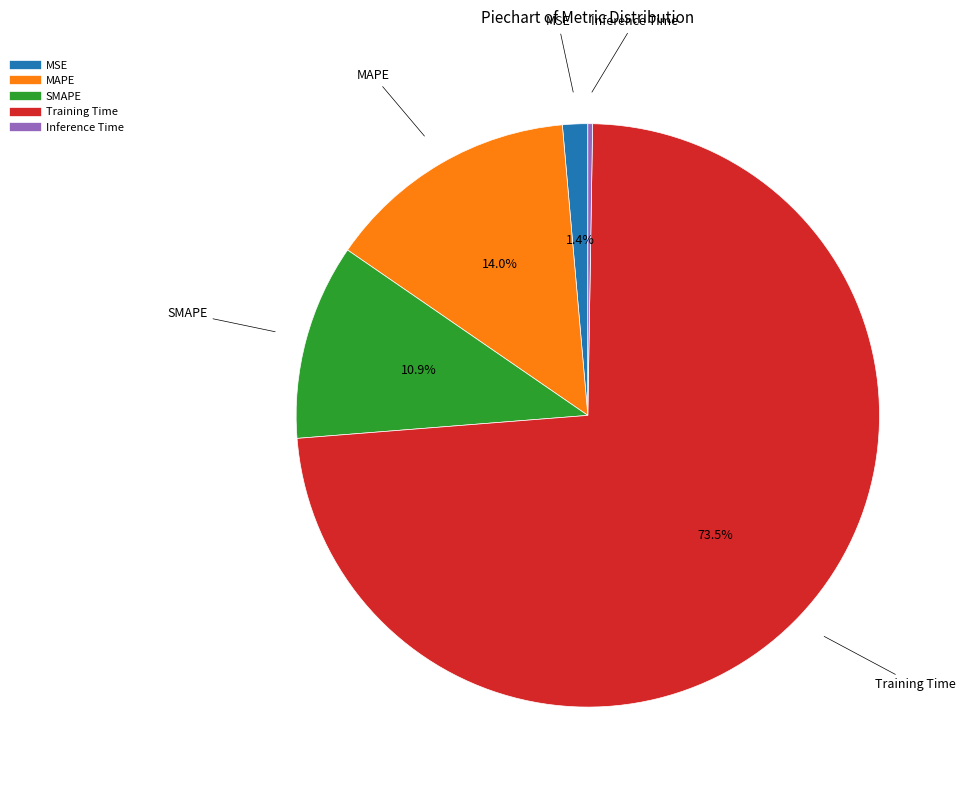

Which has a higher value, MAPE or SMAPE?

MAPE